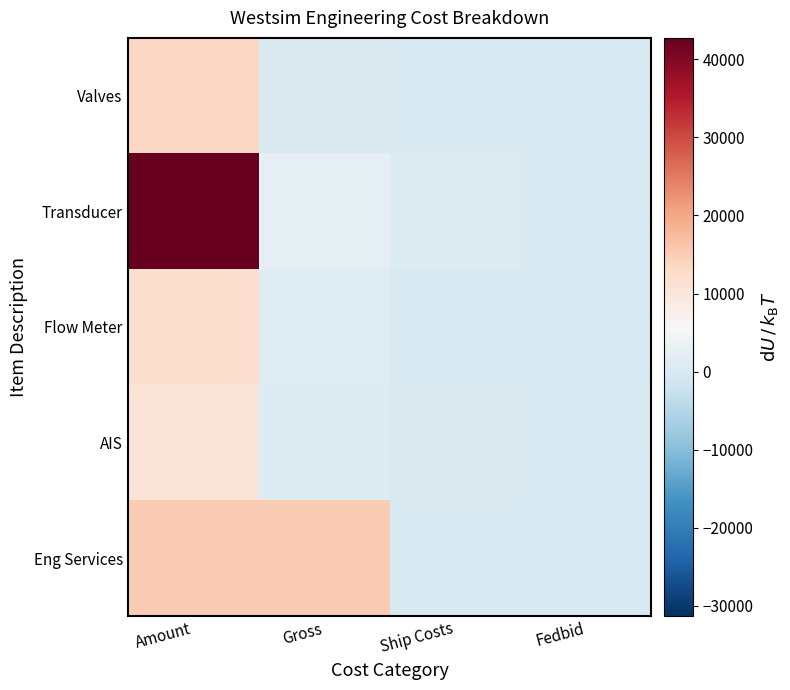

Reading left to right, list all the values displayed in this chart.

Valves: Amount=13487.2	Gross=442.3	Ship Costs=130.0	Fedbid=0.0
Transducer: Amount=42738.0	Gross=2366.0	Ship Costs=708.8	Fedbid=0.0
Flow Meter: Amount=11594.0	Gross=1154.4	Ship Costs=0.0	Fedbid=0.0
AIS: Amount=10620.0	Gross=896.0	Ship Costs=468.2	Fedbid=0.0
Eng Services: Amount=15000.0	Gross=15000.0	Ship Costs=0.0	Fedbid=0.0